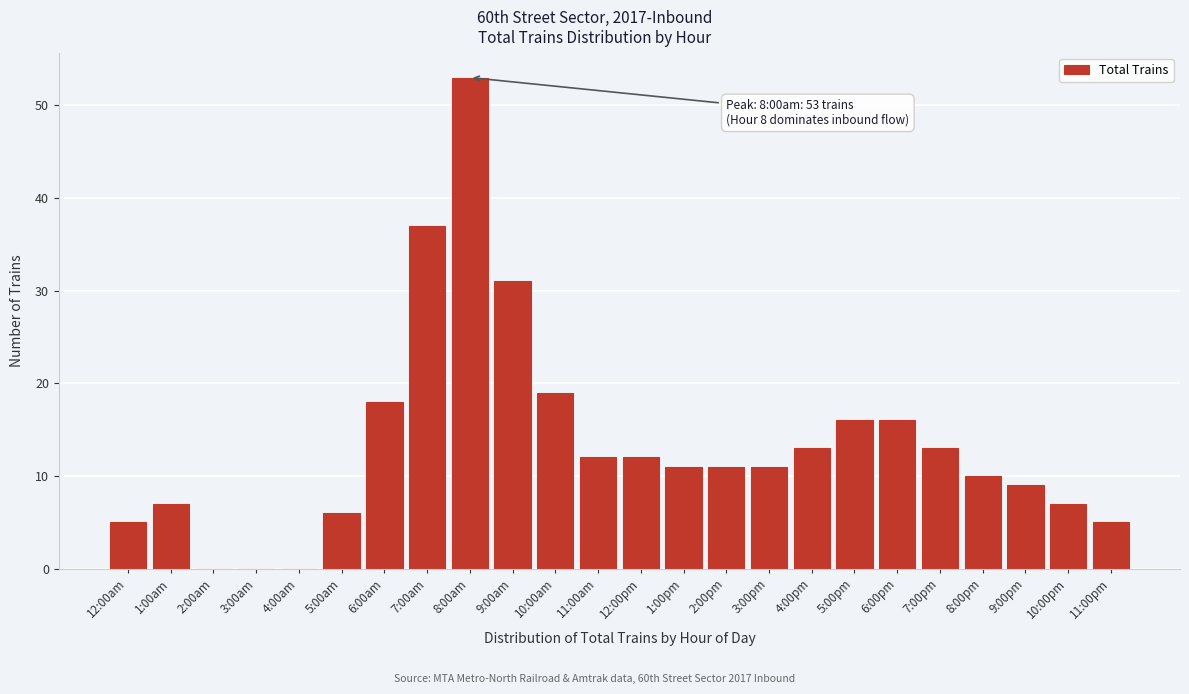

Reading left to right, extract all data points from this chart.

12:00am=5	1:00am=7	2:00am=0	3:00am=0	4:00am=0	5:00am=6	6:00am=18	7:00am=37	8:00am=53	9:00am=31	10:00am=19	11:00am=12	12:00pm=12	1:00pm=11	2:00pm=11	3:00pm=11	4:00pm=13	5:00pm=16	6:00pm=16	7:00pm=13	8:00pm=10	9:00pm=9	10:00pm=7	11:00pm=5